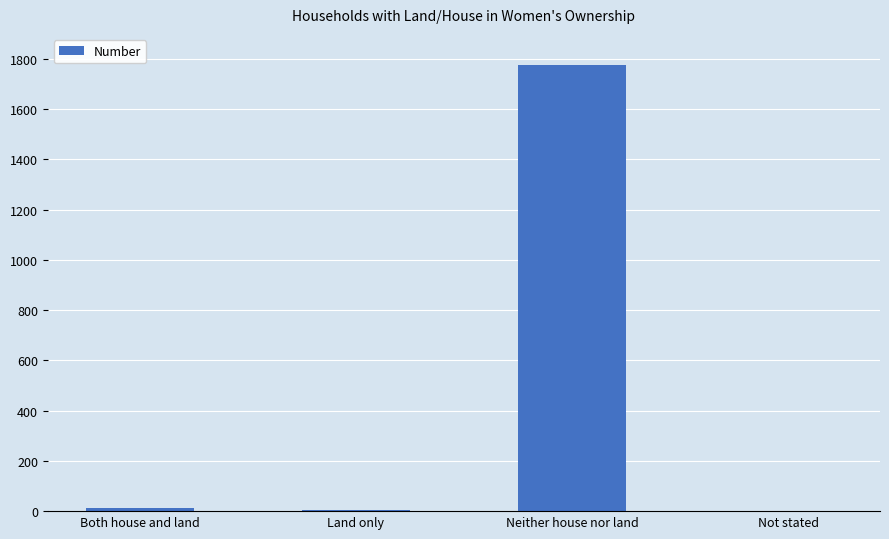

What is the greatest value displayed?

1777